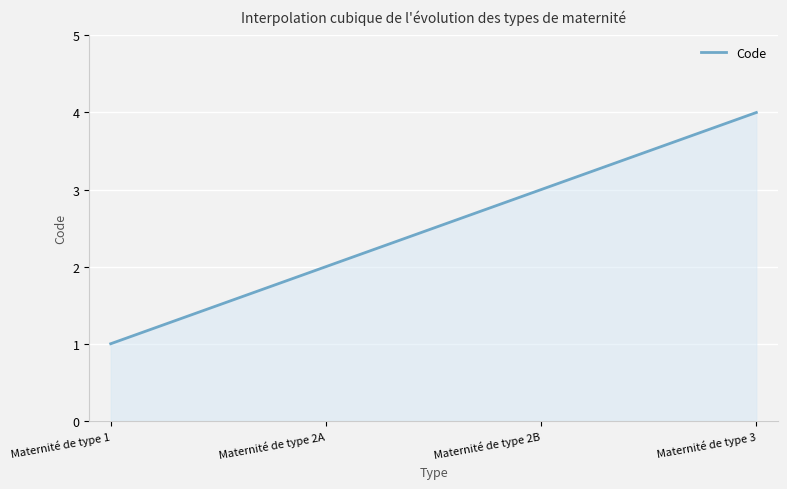

What is the average value?

2.5